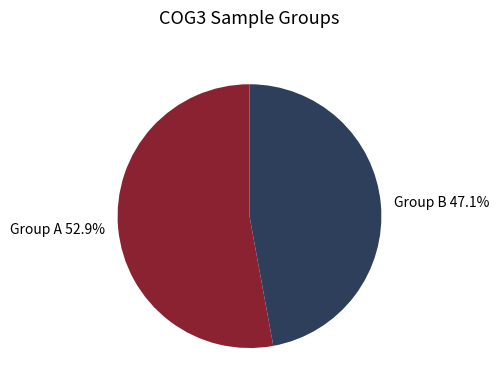

Which slice is the largest?

Group A 52.9%